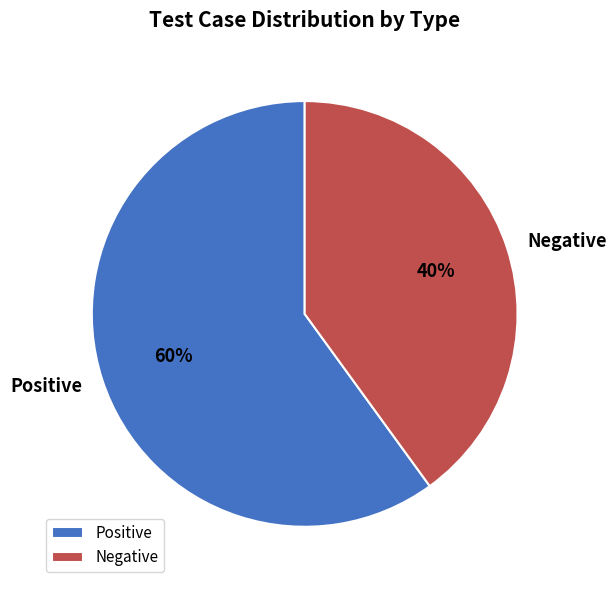

True or false: Positive accounts for 52% of the total.

False